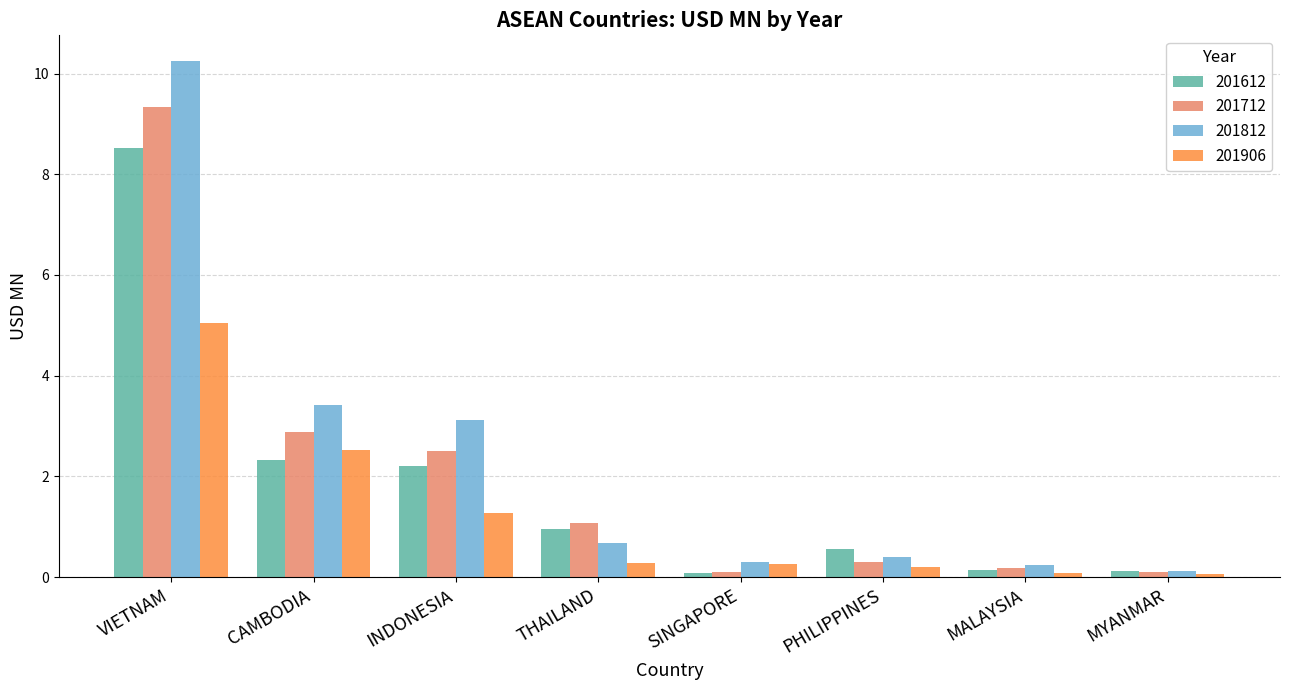

Which series has the largest total across all categories?

201812